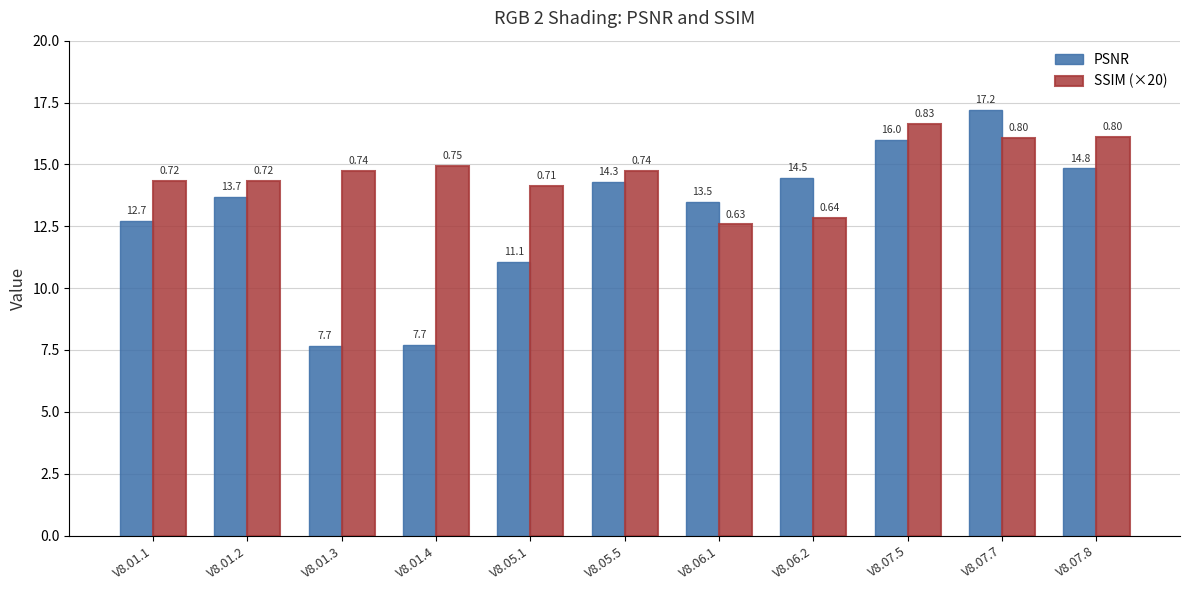

At how many categories does at least one series exceed 11?

11